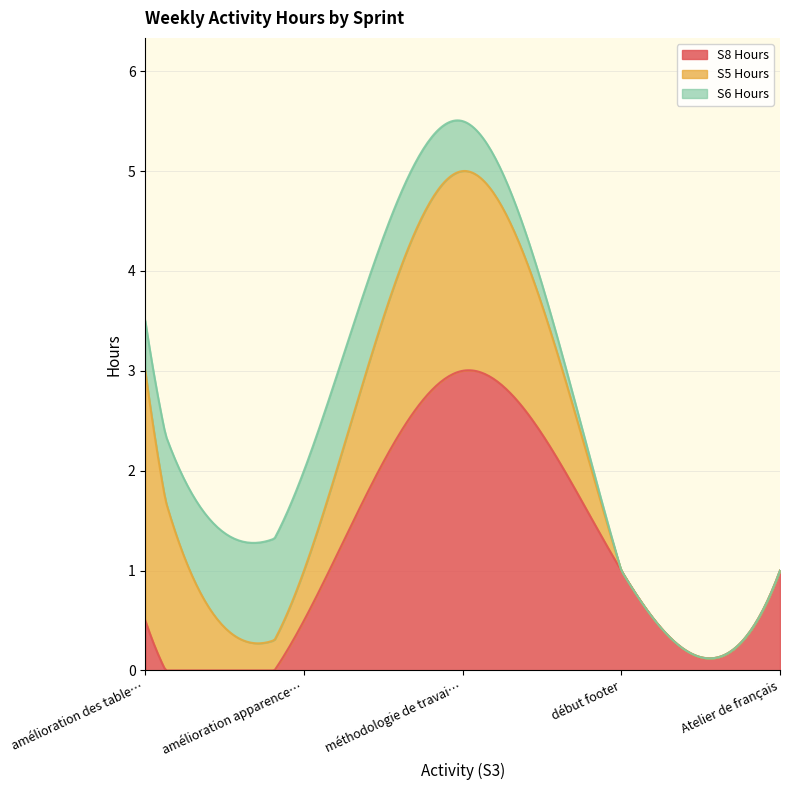

True or false: S6 Hours and S8 Hours cross at least once.

True